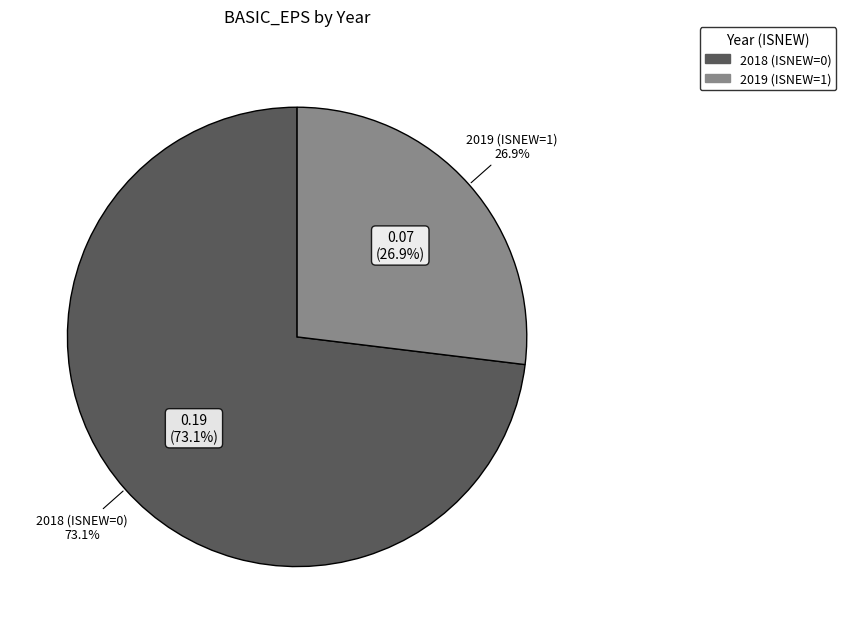

Count the number of slices in the pie.

2